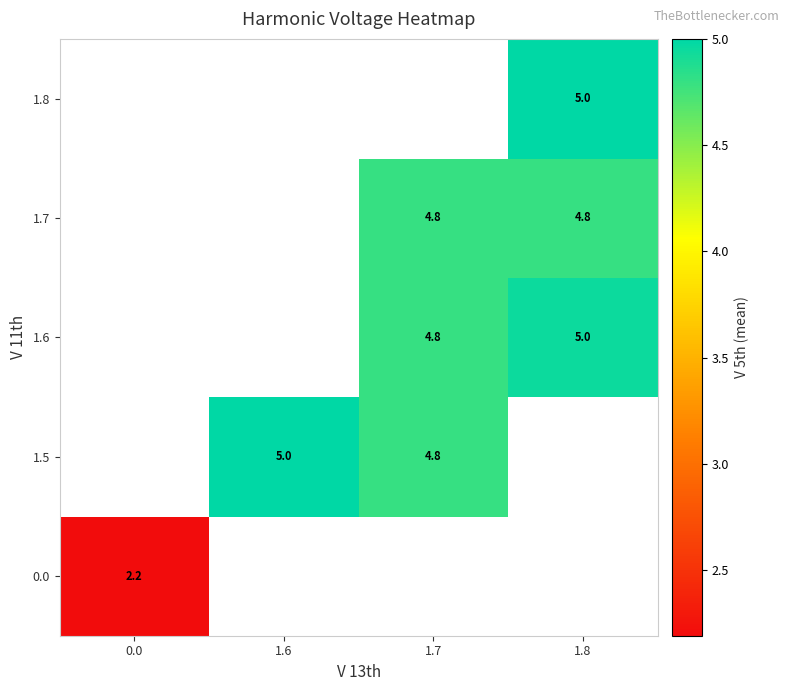

What is the minimum value shown in the chart?

2.2